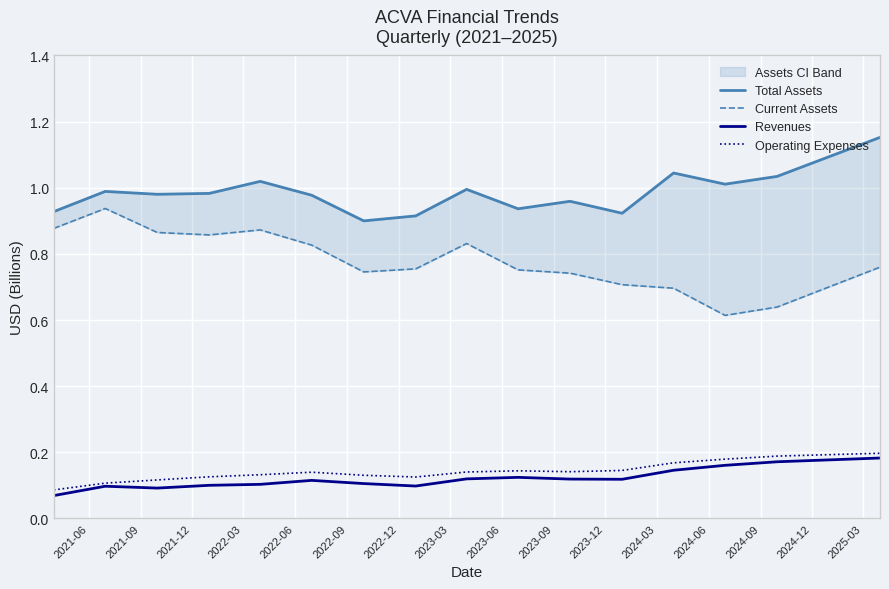

True or false: Operating Expenses and Current Assets intersect in this chart.

False